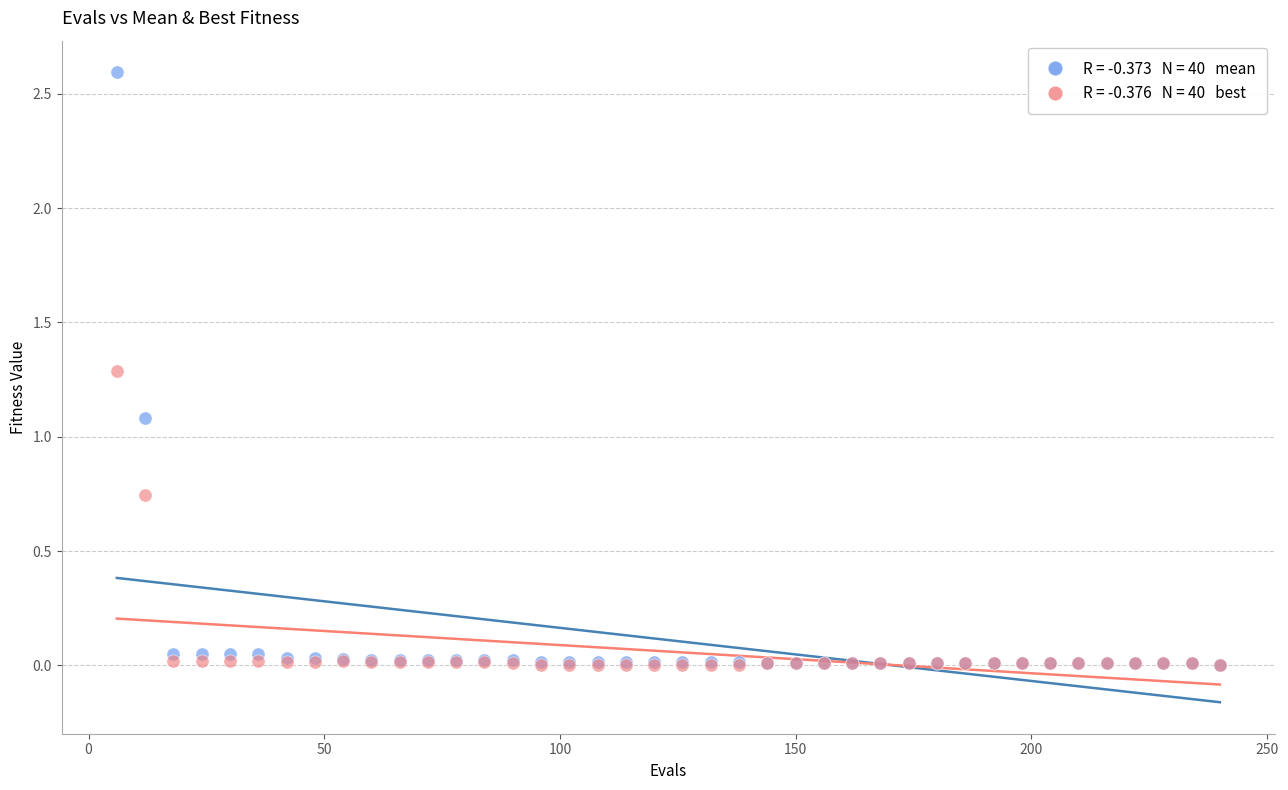

Across all series, what Y value is closest to 1?

1.1